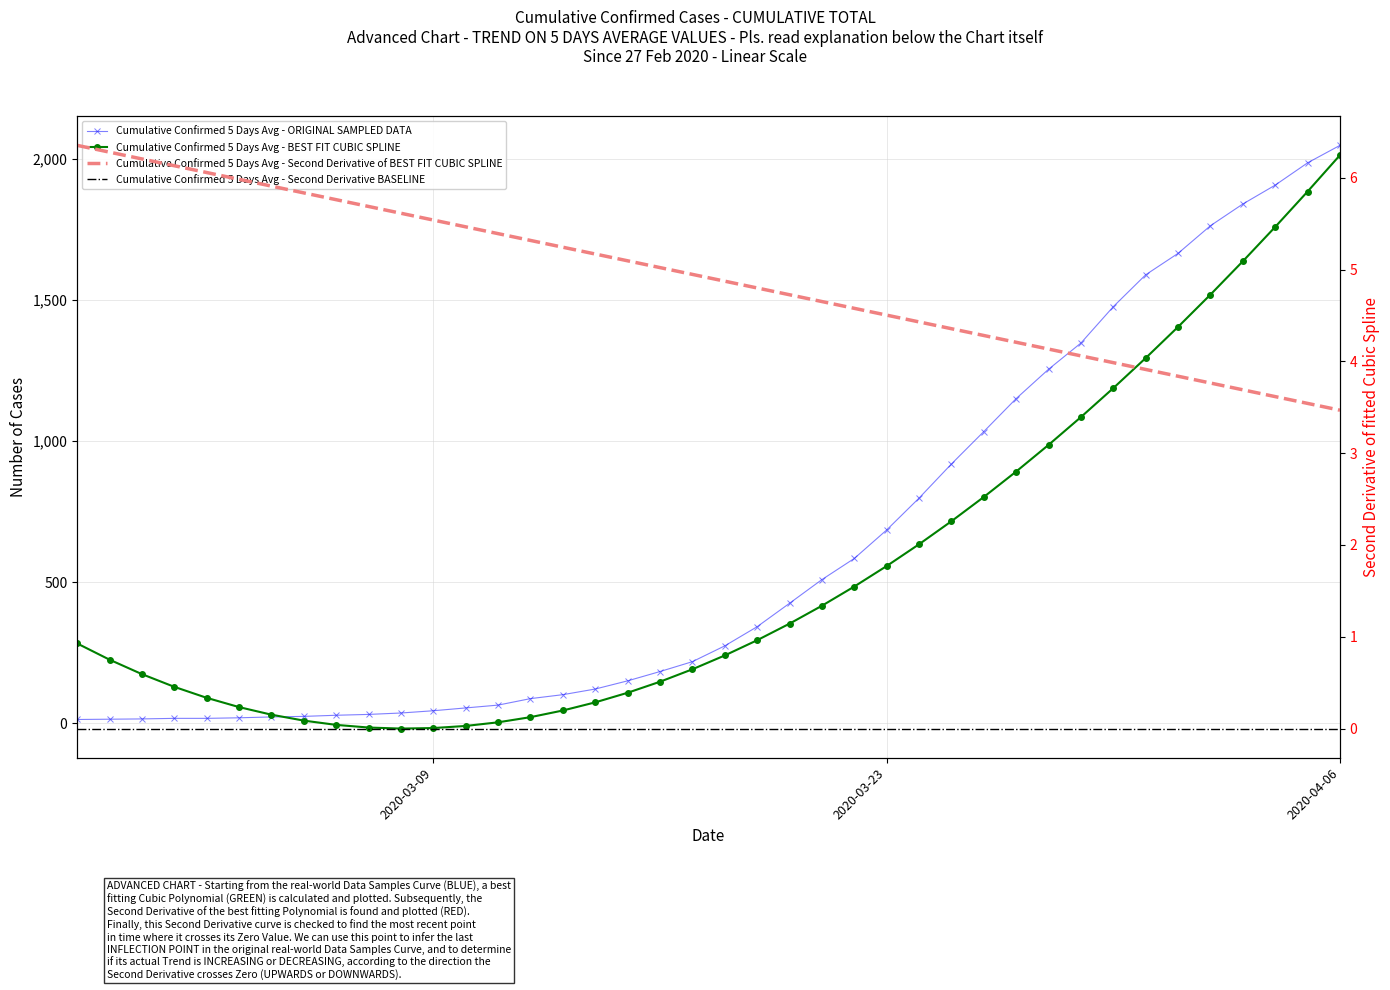

What is the change in value from 2020-03-22 to 2020-03-26?

+450